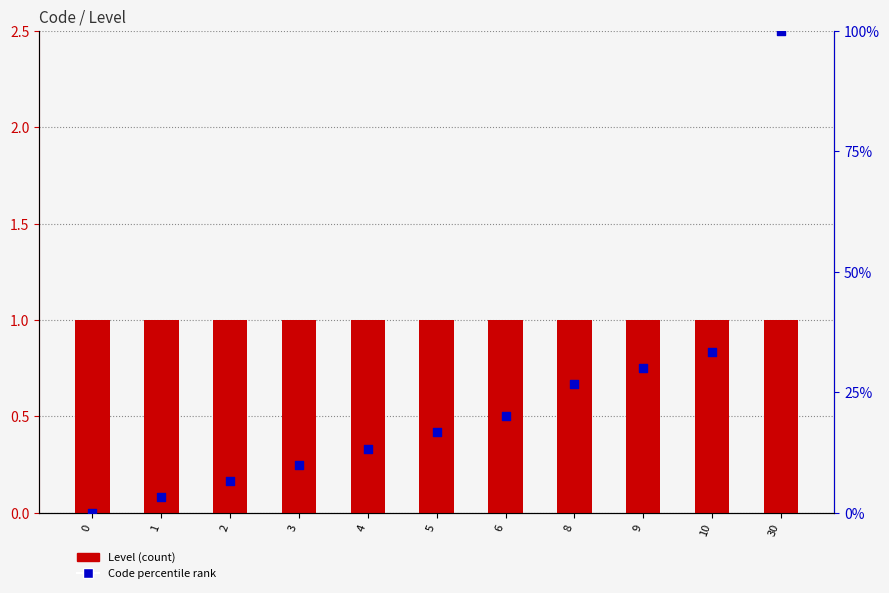

At how many categories does at least one series exceed 61?

1